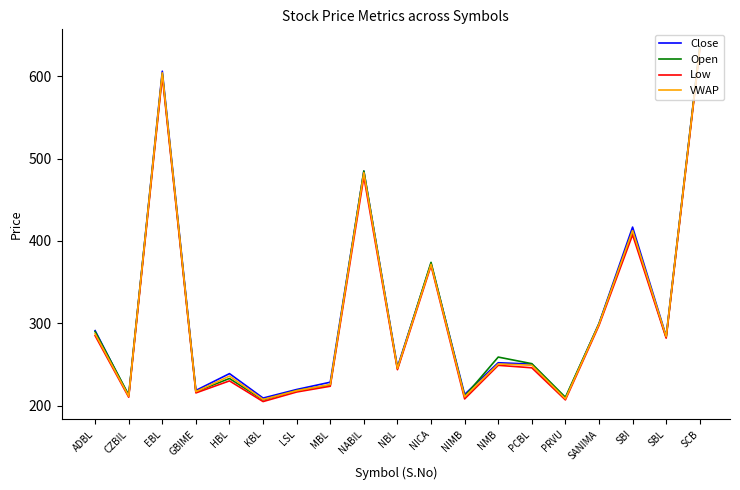

How many distinct data groups are displayed?

4